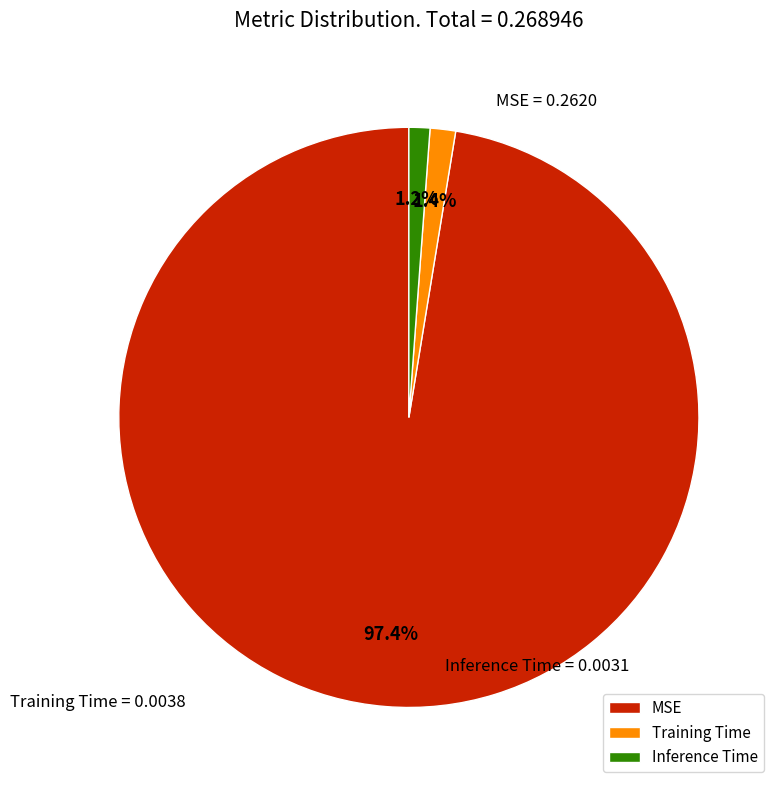

To the nearest percent, what is the difference between the largest and smallest slice percentages?

96%